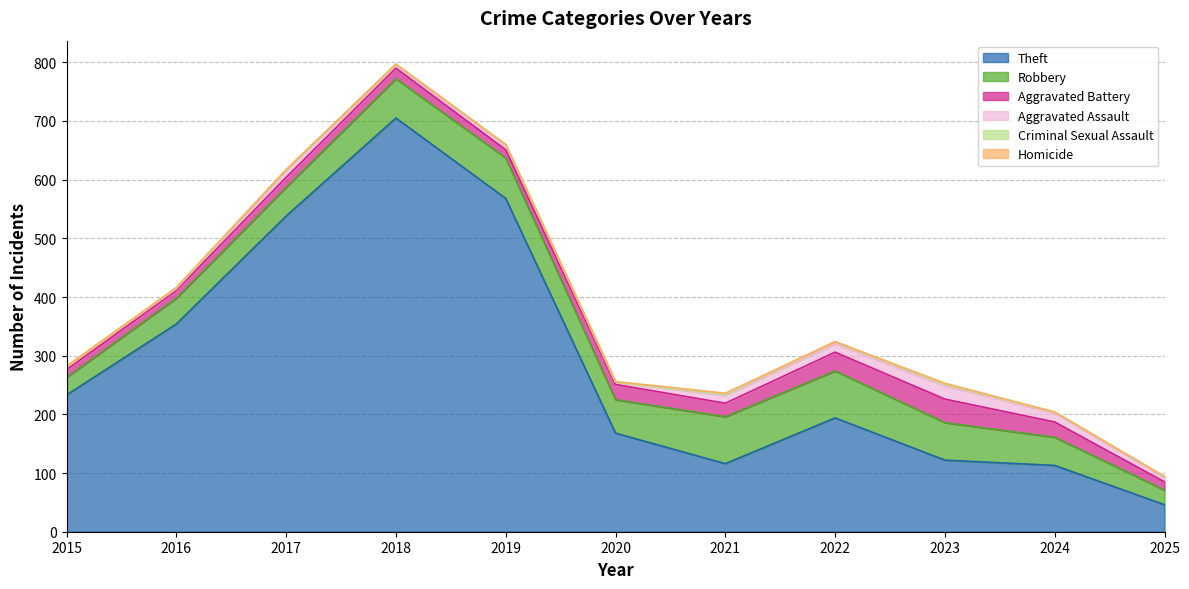

Which series has the largest total across all categories?

Theft